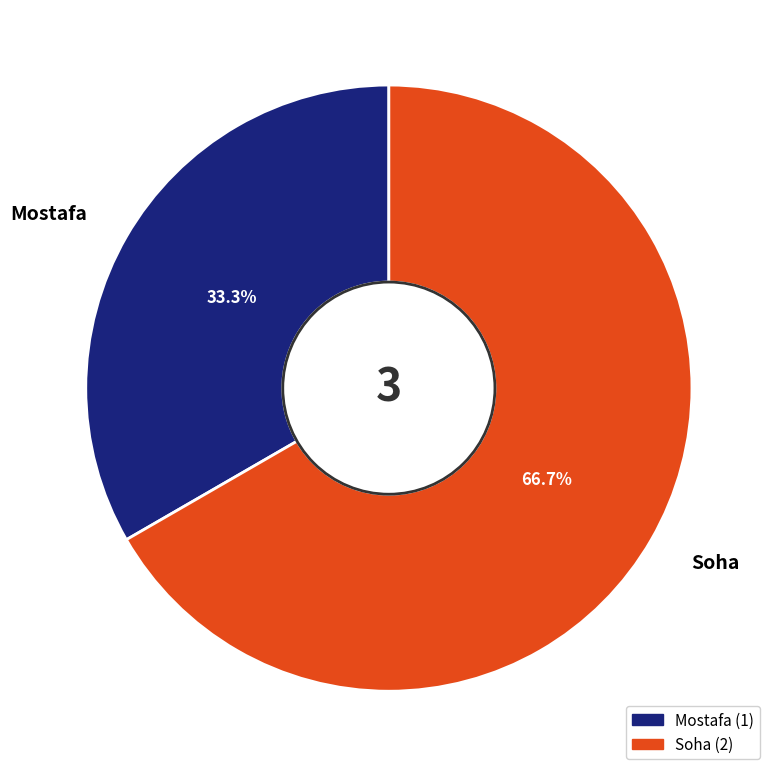

Rank the categories by value from highest to lowest.

Soha, Mostafa